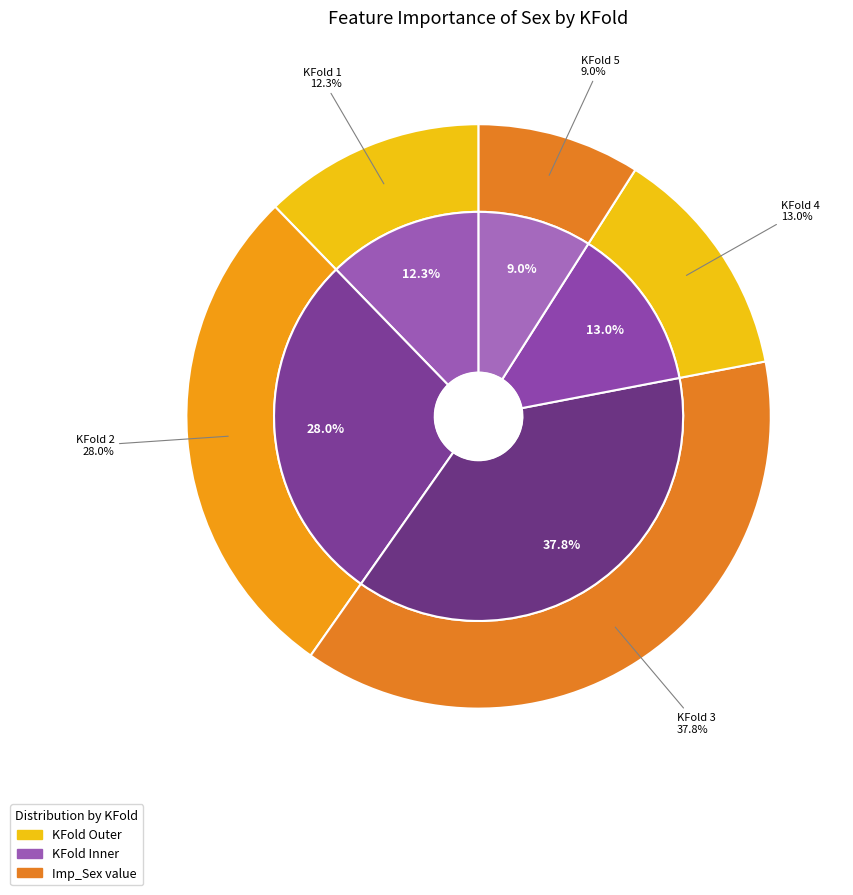

To the nearest percent, what is the combined percentage of KFold 2 and KFold 3?

66%